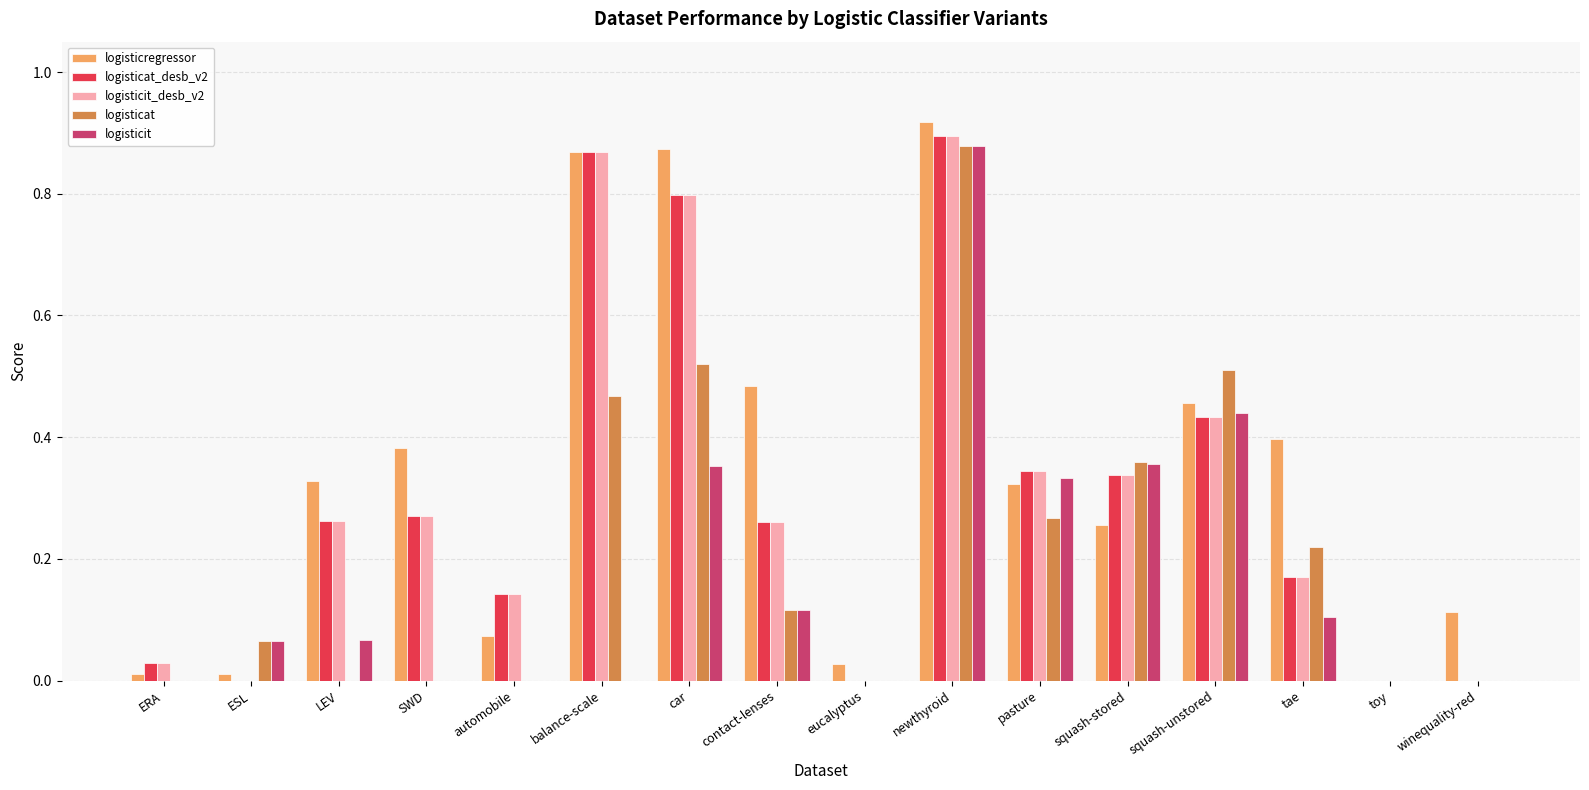

Which series changed the most between ERA and balance-scale?

logisticregressor